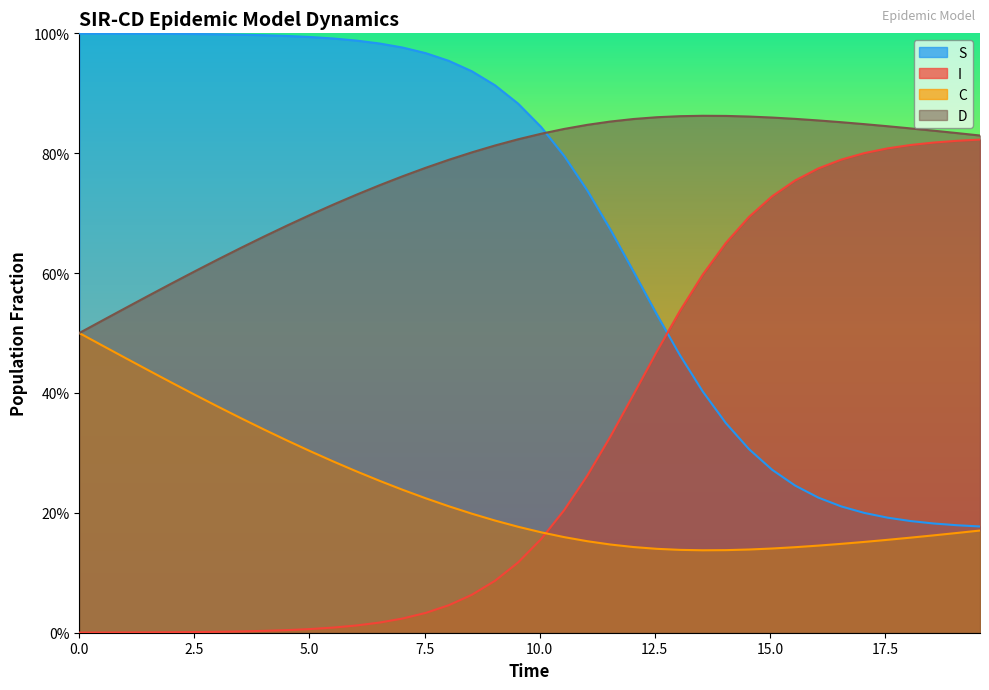

Does the chart display data point markers on the line(s)?

No